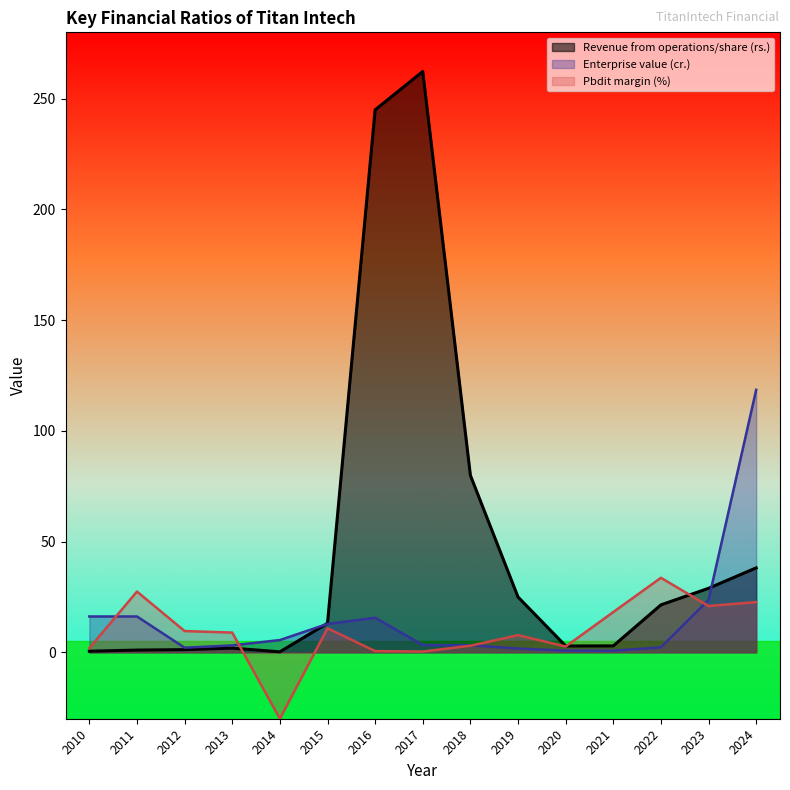

What are all the series names shown in the legend?

Revenue from operations/share (rs.), Enterprise value (cr.), Pbdit margin (%)